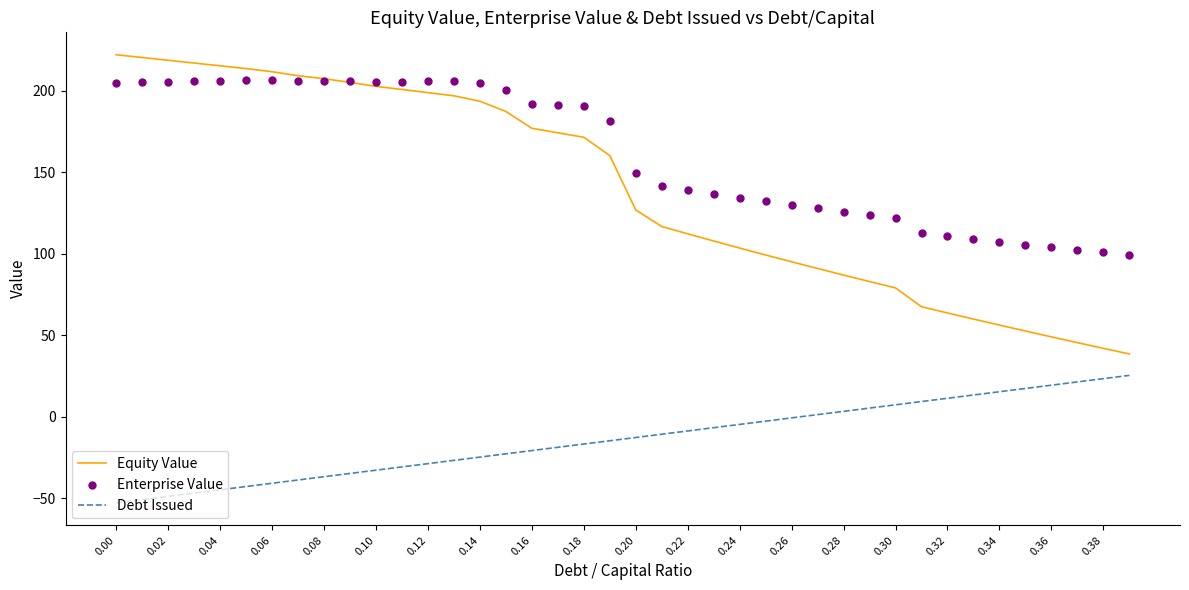

The value of Equity Value at 0.06 is 211.6. True or false?

True